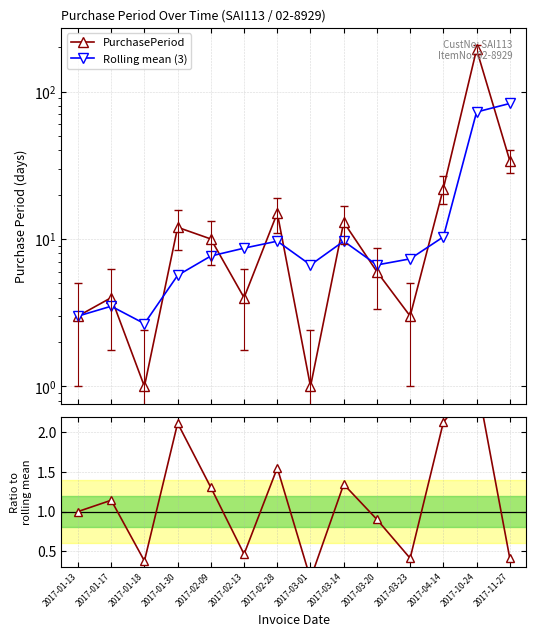

Reading left to right, list all the values displayed in this chart.

PurchasePeriod: 2017-01-13=3.0	2017-01-17=4.0	2017-01-18=1.0	2017-01-30=12.0	2017-02-09=10.0	2017-02-13=4.0	2017-02-28=15.0	2017-03-01=1.0	2017-03-14=13.0	2017-03-20=6.0	2017-03-23=3.0	2017-04-14=22.0	2017-10-24=193.0	2017-11-27=34.0
Rolling mean (3): 2017-01-13=3.0	2017-01-17=3.5	2017-01-18=2.7	2017-01-30=5.7	2017-02-09=7.7	2017-02-13=8.7	2017-02-28=9.7	2017-03-01=6.7	2017-03-14=9.7	2017-03-20=6.7	2017-03-23=7.3	2017-04-14=10.3	2017-10-24=72.7	2017-11-27=83.0
Ratio to rolling mean: 2017-01-13=1.0	2017-01-17=1.1	2017-01-18=0.4	2017-01-30=2.1	2017-02-09=1.3	2017-02-13=0.5	2017-02-28=1.6	2017-03-01=0.1	2017-03-14=1.3	2017-03-20=0.9	2017-03-23=0.4	2017-04-14=2.1	2017-10-24=2.7	2017-11-27=0.4